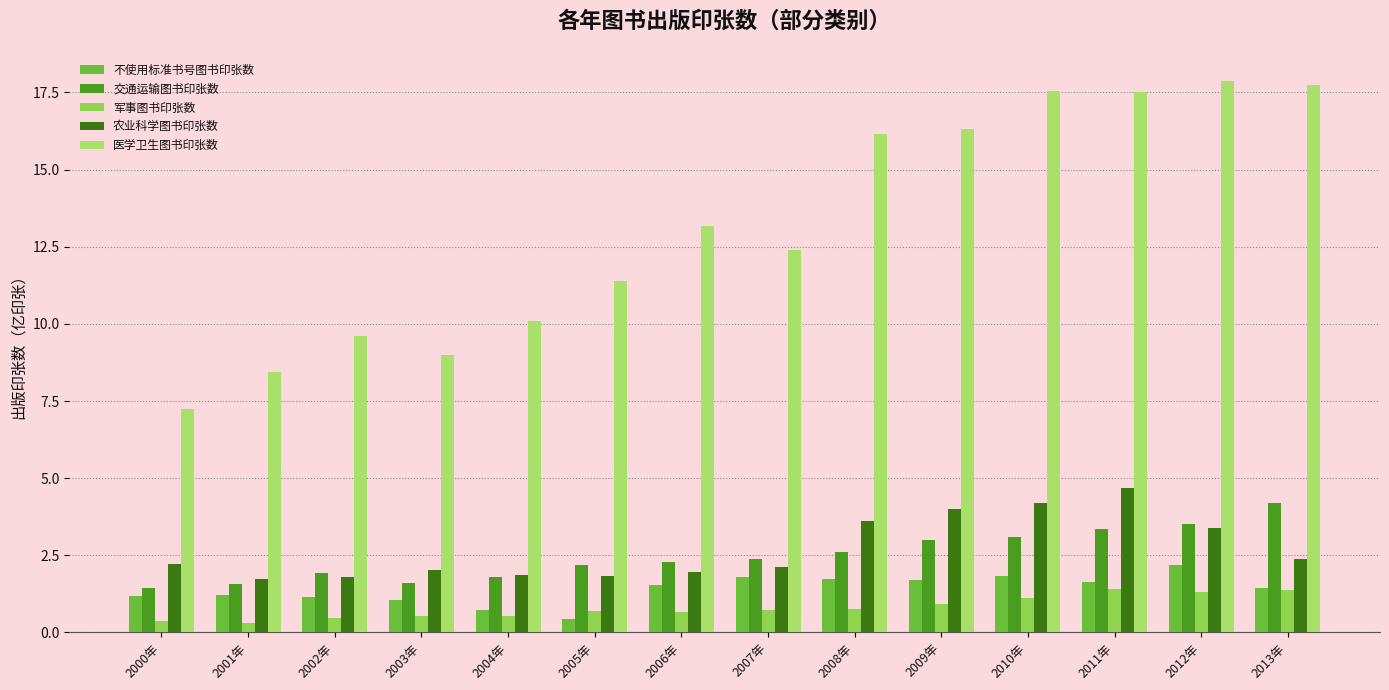

What are all the series names shown in the legend?

不使用标准书号图书印张数, 交通运输图书印张数, 军事图书印张数, 农业科学图书印张数, 医学卫生图书印张数